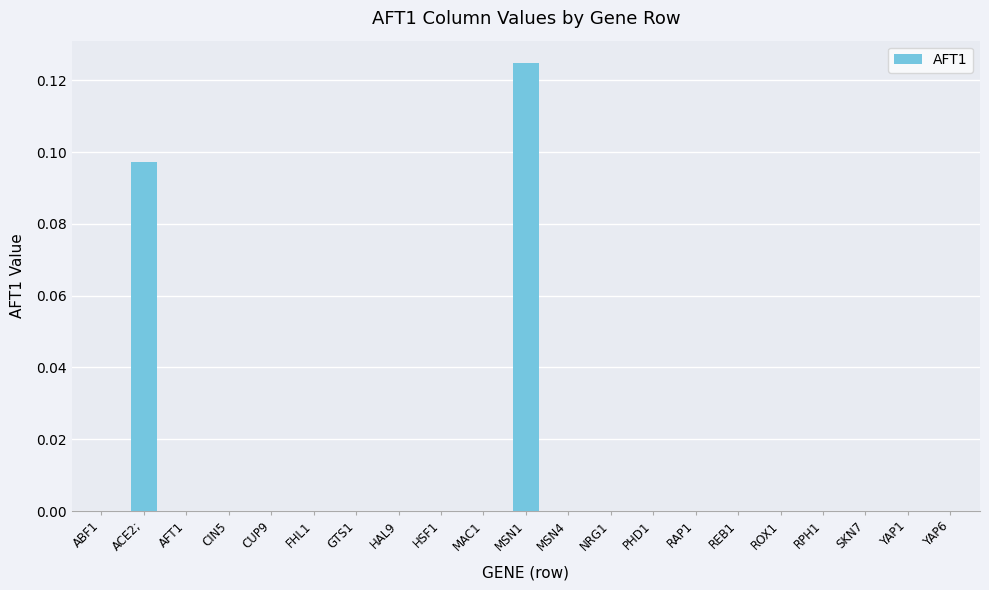

At which category does the chart reach its peak across all series?

MSN1